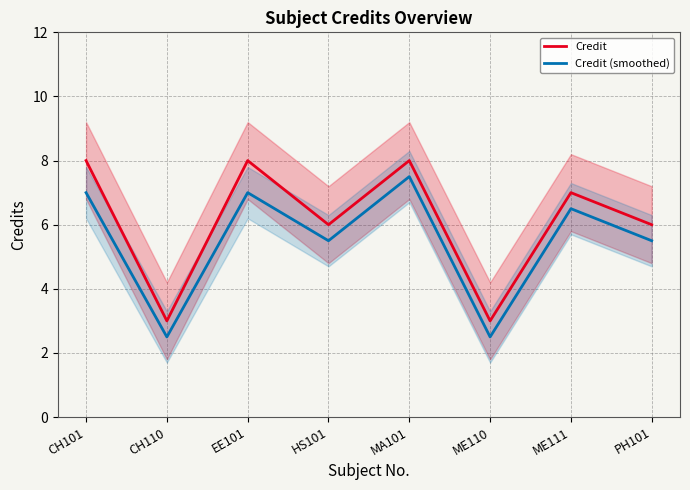

True or false: Credit (smoothed) and Credit cross at least once.

False